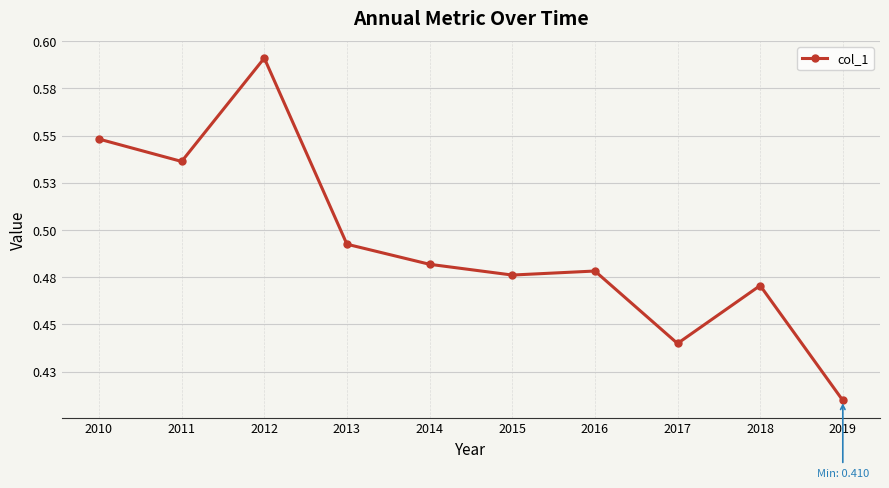

Count the values in the range 0 to 1.

10